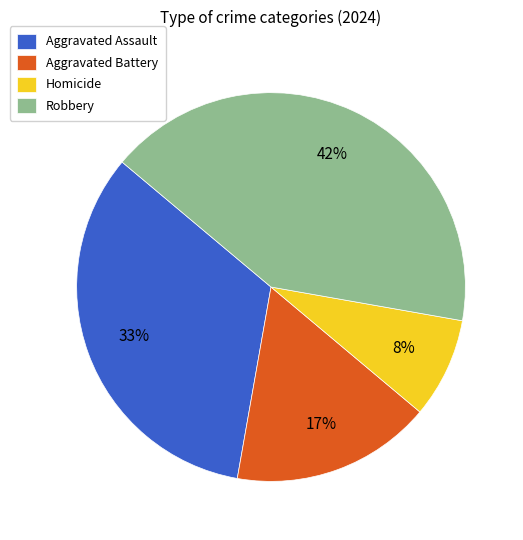

Count the number of slices in the pie.

4